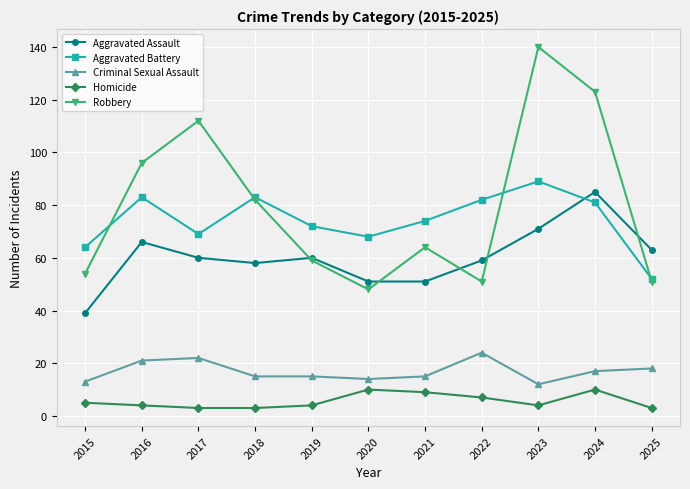

Is this an area chart (filled region under the line)?

No